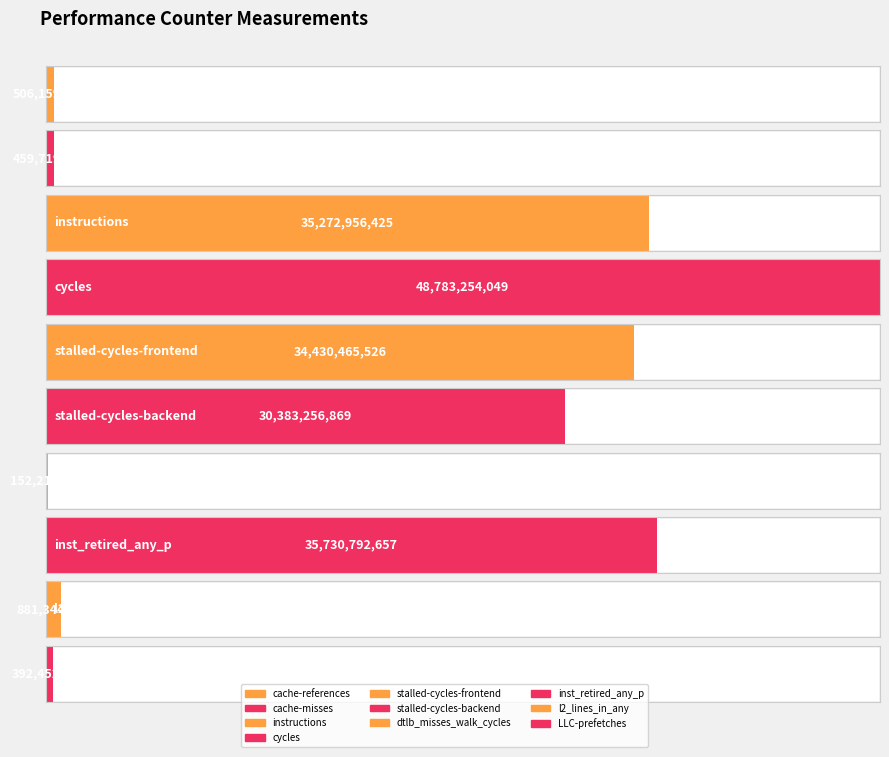

Are the bars horizontal?

Yes